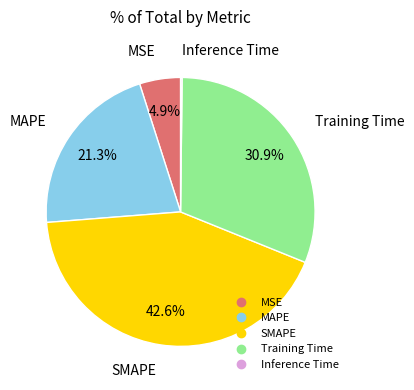

What percentage is NOT represented by SMAPE?

57.4%